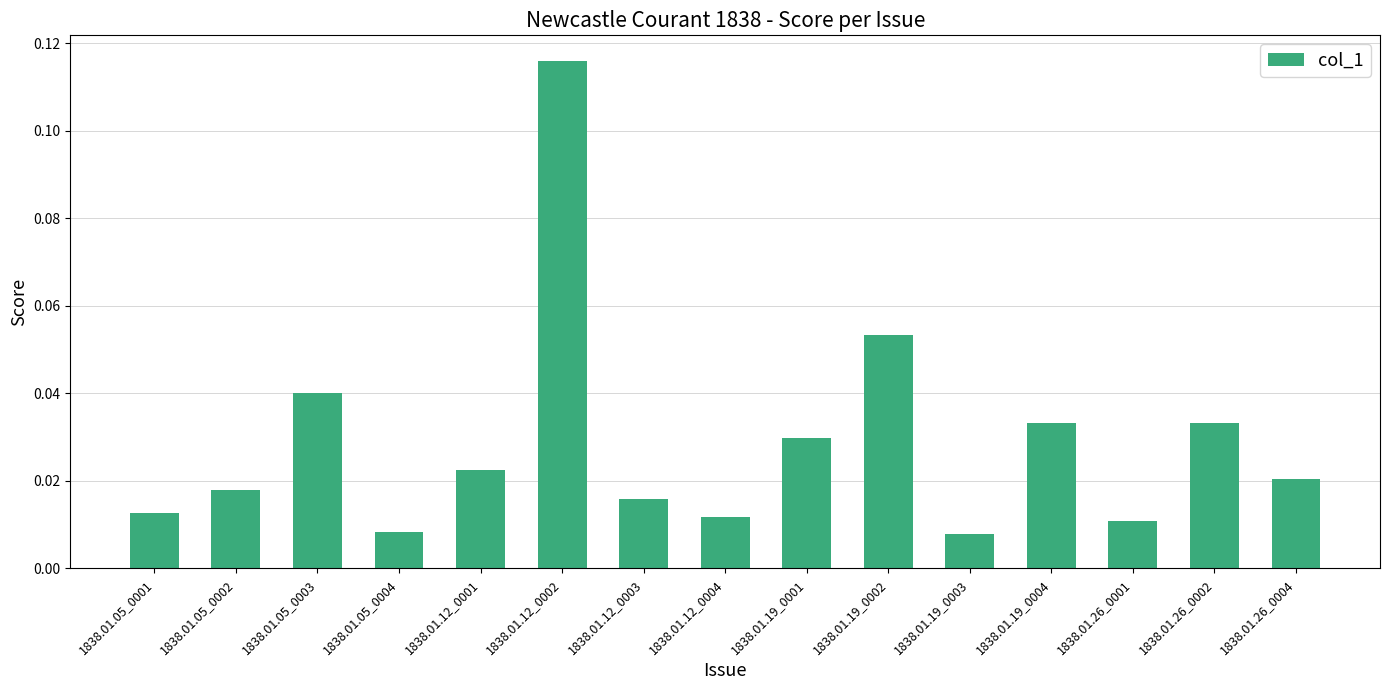

What is the change in value from 1838.01.12_0002 to 1838.01.12_0004?

-0.1